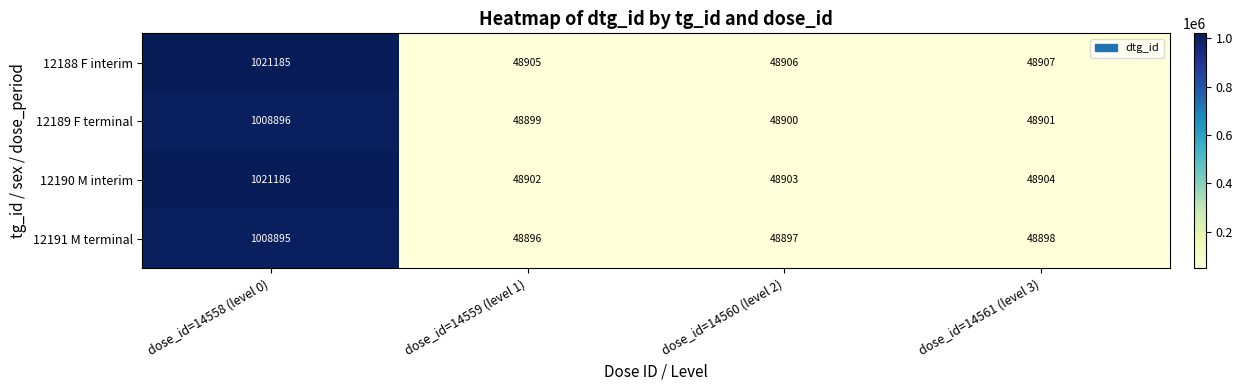

At which category does the chart reach its minimum across all series?

dose_id=14559 (level 1)